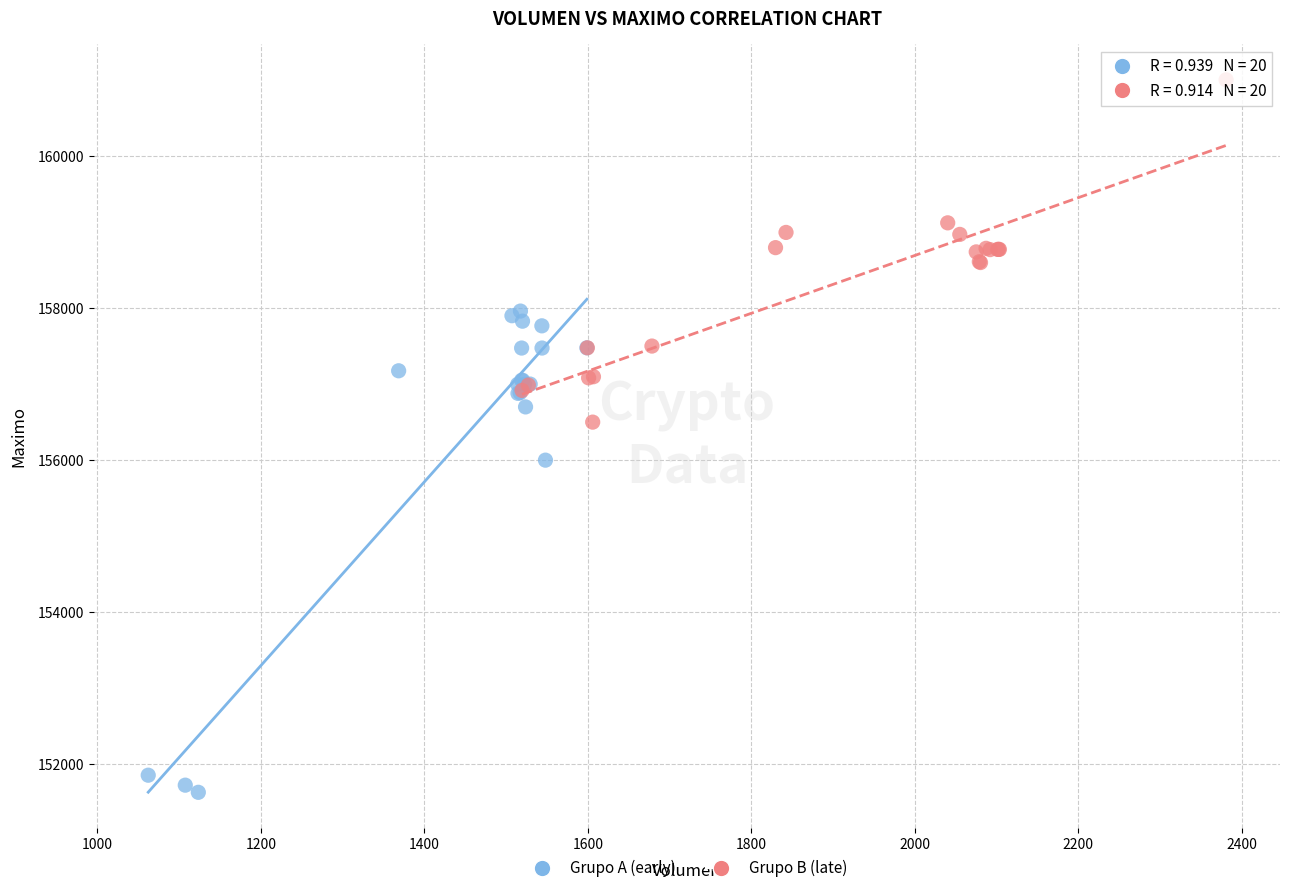

Which series contains the highest Y value?

Grupo B (late)